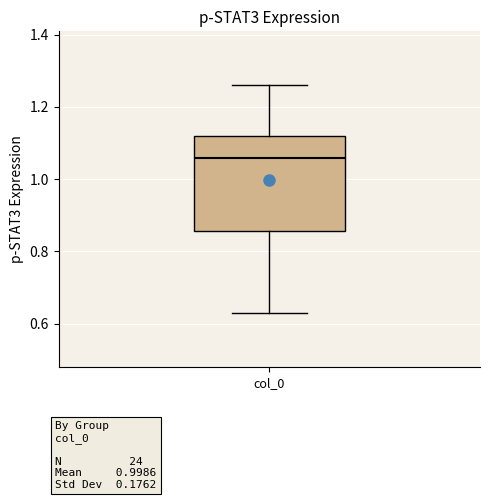

Transcribe this box plot: give where the median line is, the range the box spans, and where the two whiskers end, as read against the y-axis. The values are not printed on the chart, so give them approximately, as read against the axis.

median 1.06, box 0.86 to 1.12, whiskers 0.62 to 1.26